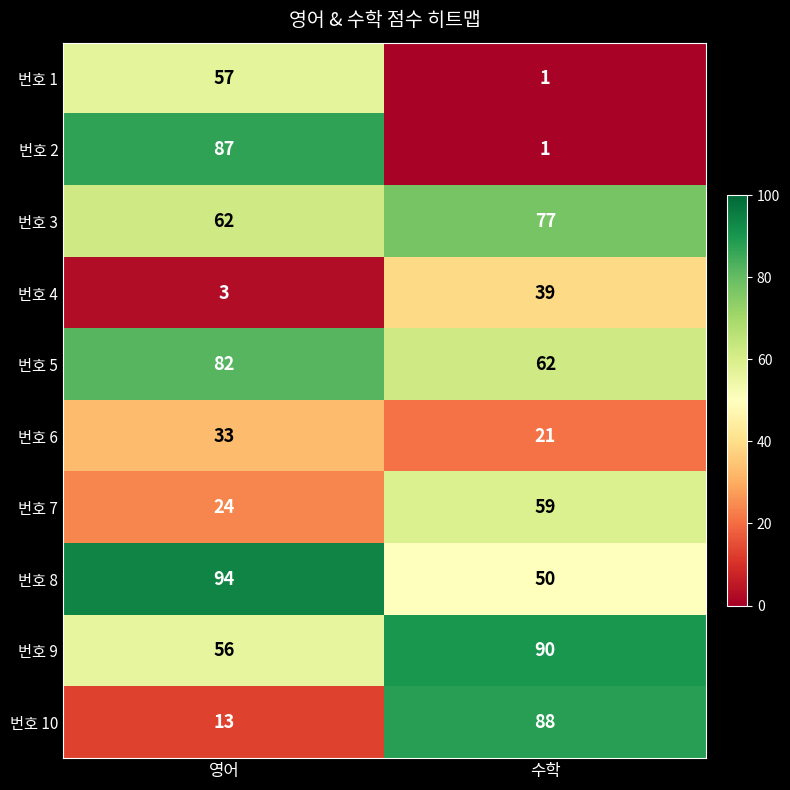

Reading left to right, extract all data points from this chart.

번호 1: 57	1
번호 2: 87	1
번호 3: 62	77
번호 4: 3	39
번호 5: 82	62
번호 6: 33	21
번호 7: 24	59
번호 8: 94	50
번호 9: 56	90
번호 10: 13	88